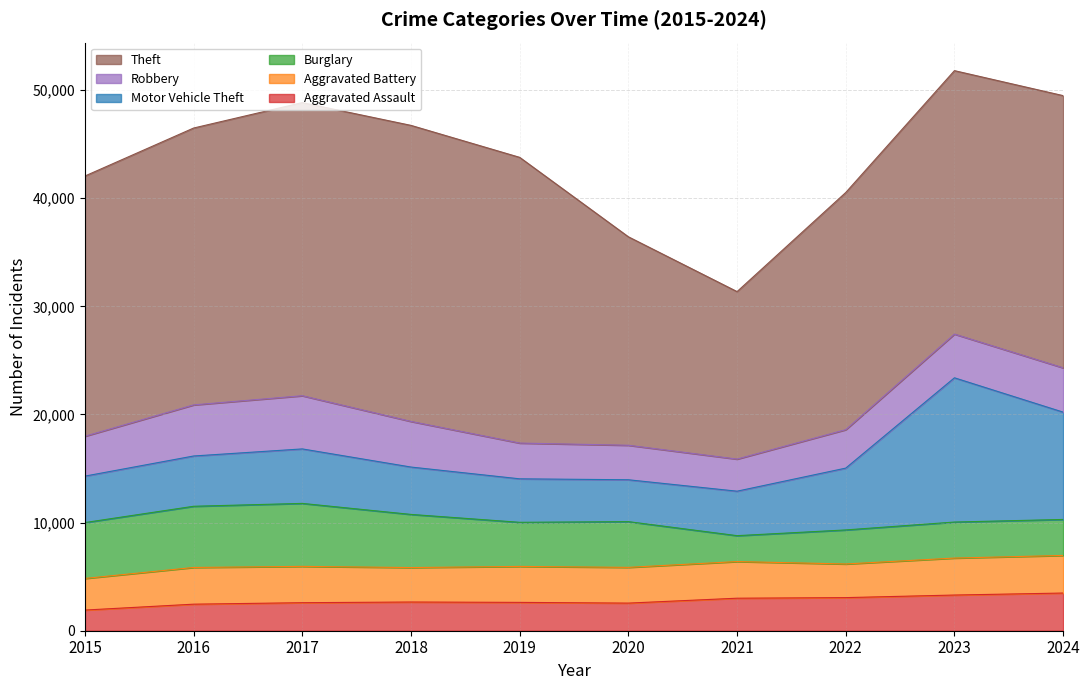

What is the value of the Theft point at the 7th from the left?

15491